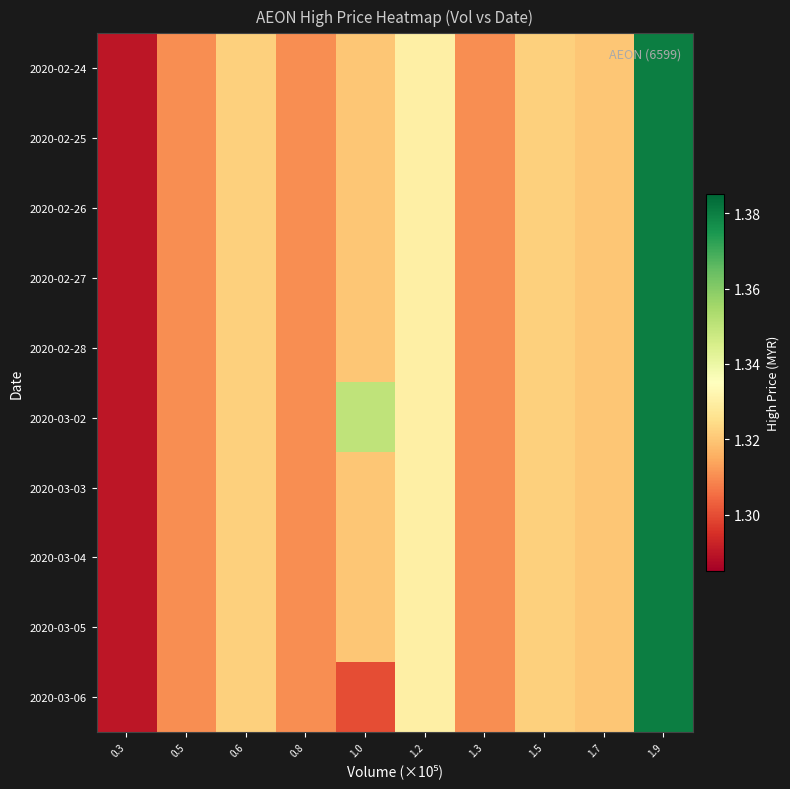

What is the total value across all series at 1.2?

13.3